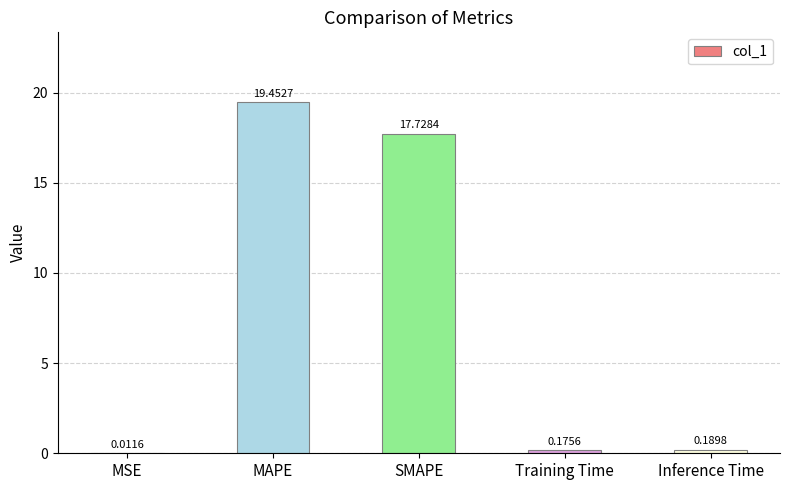

What is the sum of the values at Training Time and MAPE?

19.6